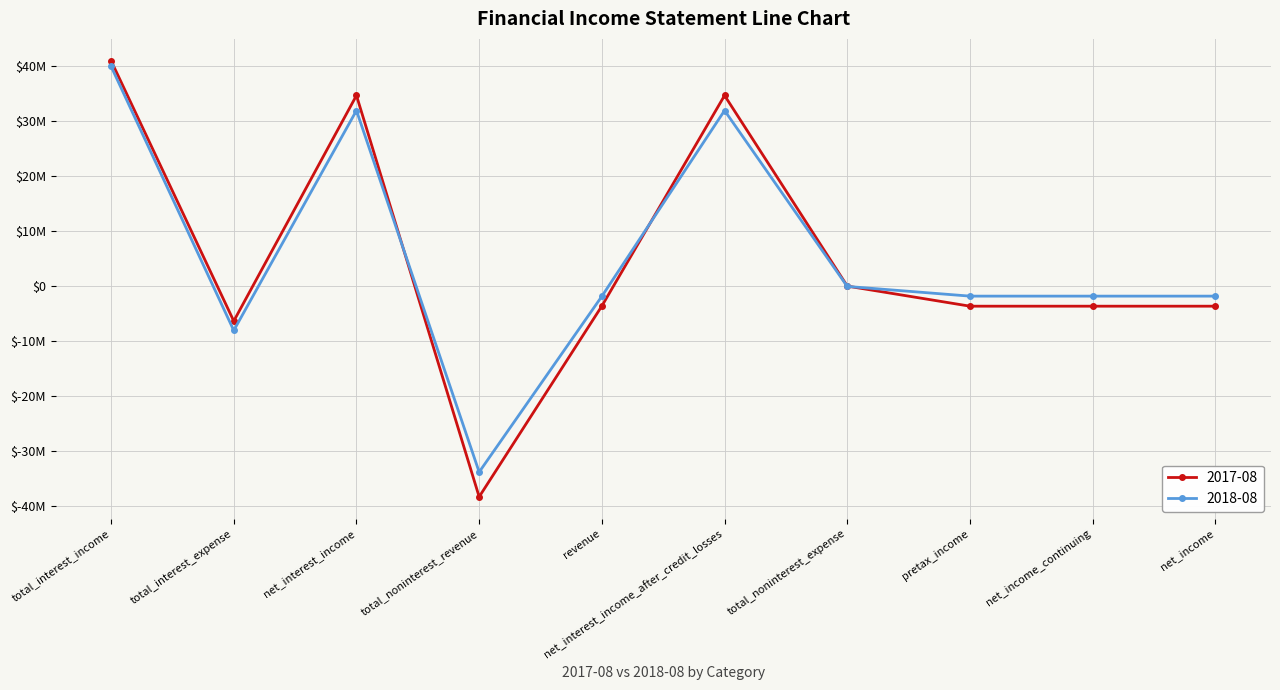

Where does the 2017-08 series first go above -3585000?

total_interest_income